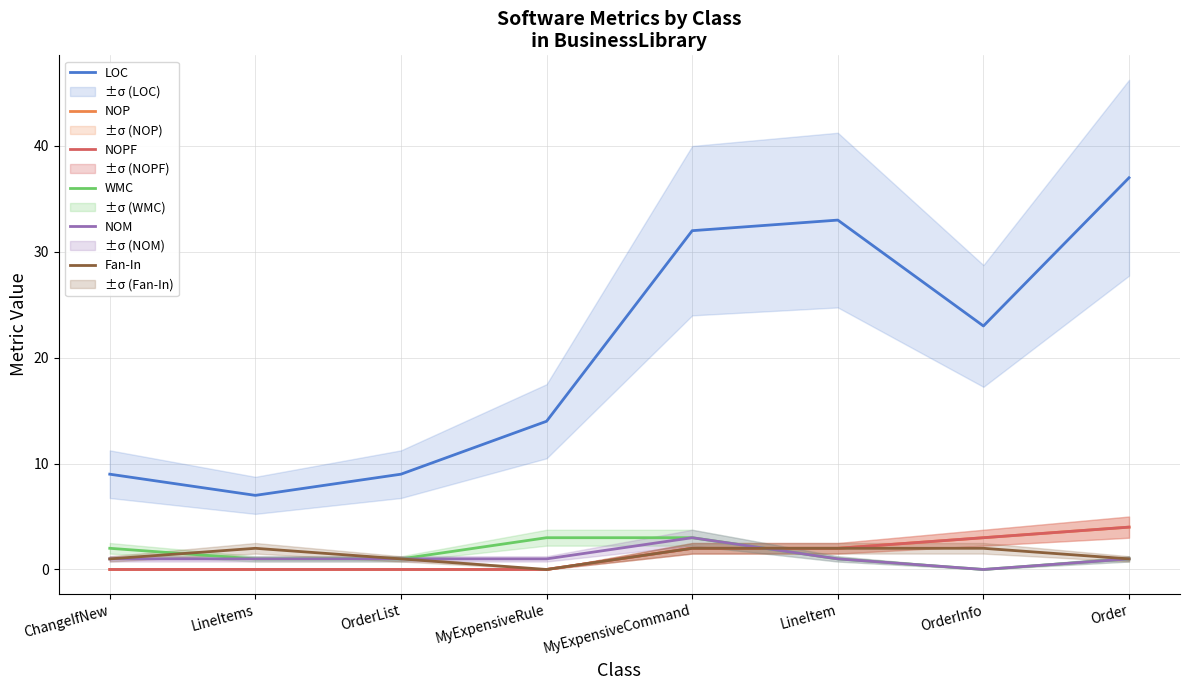

Reading left to right, list all the values displayed in this chart.

LOC: ChangeIfNew=9	LineItems=7	OrderList=9	MyExpensiveRule=14	MyExpensiveCommand=32	LineItem=33	OrderInfo=23	Order=37
NOP: ChangeIfNew=0	LineItems=0	OrderList=0	MyExpensiveRule=0	MyExpensiveCommand=2	LineItem=2	OrderInfo=3	Order=4
NOPF: ChangeIfNew=0	LineItems=0	OrderList=0	MyExpensiveRule=0	MyExpensiveCommand=2	LineItem=2	OrderInfo=3	Order=4
WMC: ChangeIfNew=2	LineItems=1	OrderList=1	MyExpensiveRule=3	MyExpensiveCommand=3	LineItem=1	OrderInfo=0	Order=1
NOM: ChangeIfNew=1	LineItems=1	OrderList=1	MyExpensiveRule=1	MyExpensiveCommand=3	LineItem=1	OrderInfo=0	Order=1
Fan-In: ChangeIfNew=1	LineItems=2	OrderList=1	MyExpensiveRule=0	MyExpensiveCommand=2	LineItem=2	OrderInfo=2	Order=1